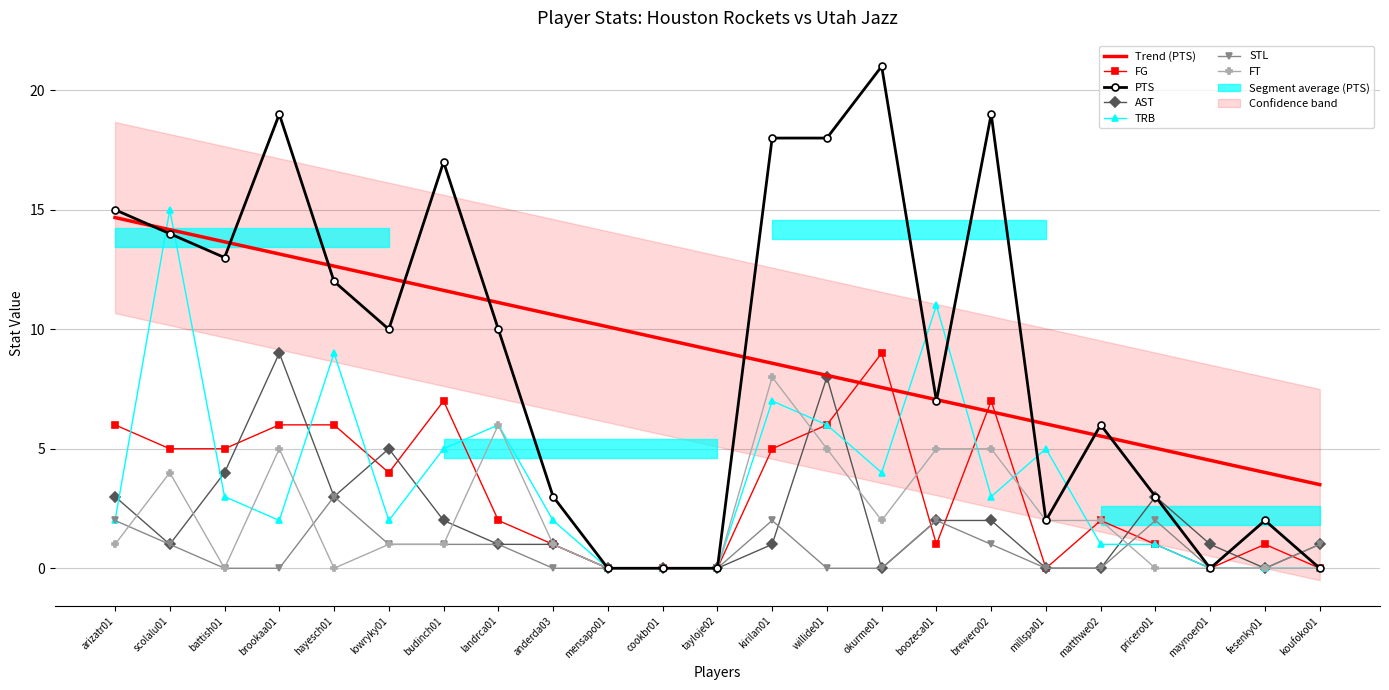

True or false: FG has a value of -3 at cookbr01.

False